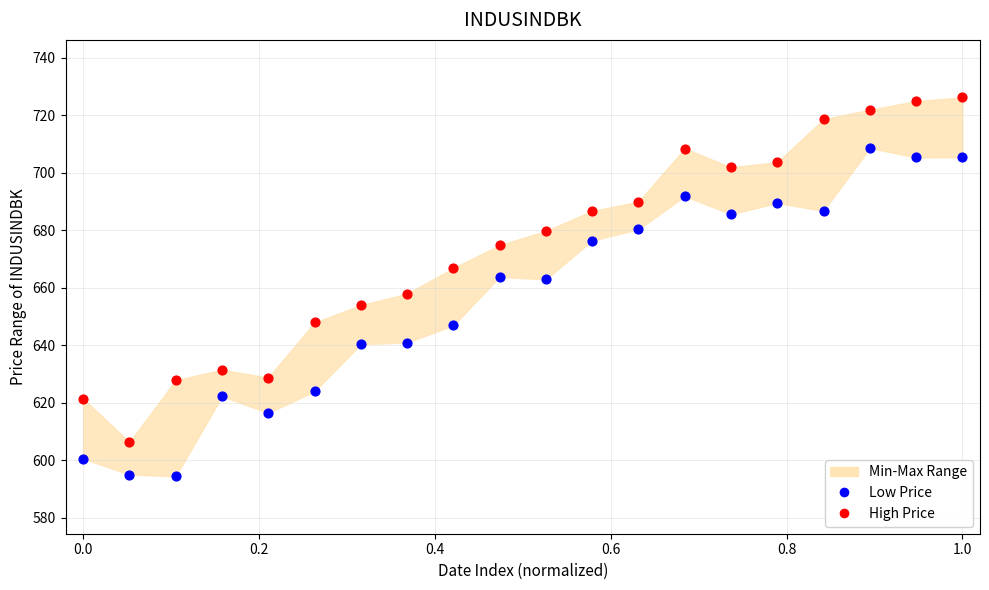

Which series reaches the maximum Y coordinate?

High Price